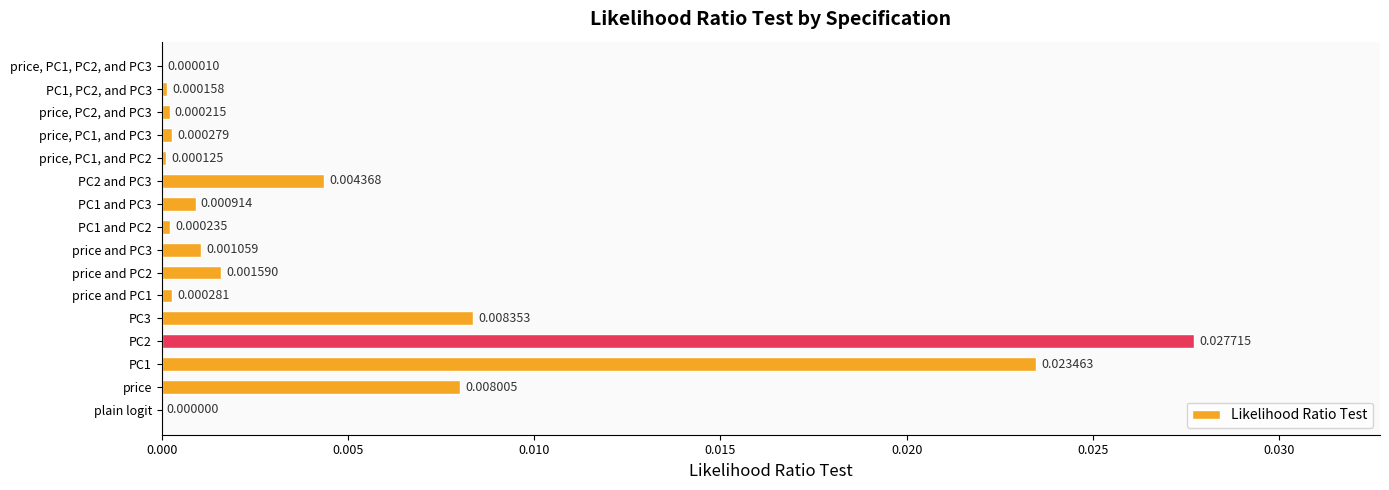

Count the number of data series in this chart.

1